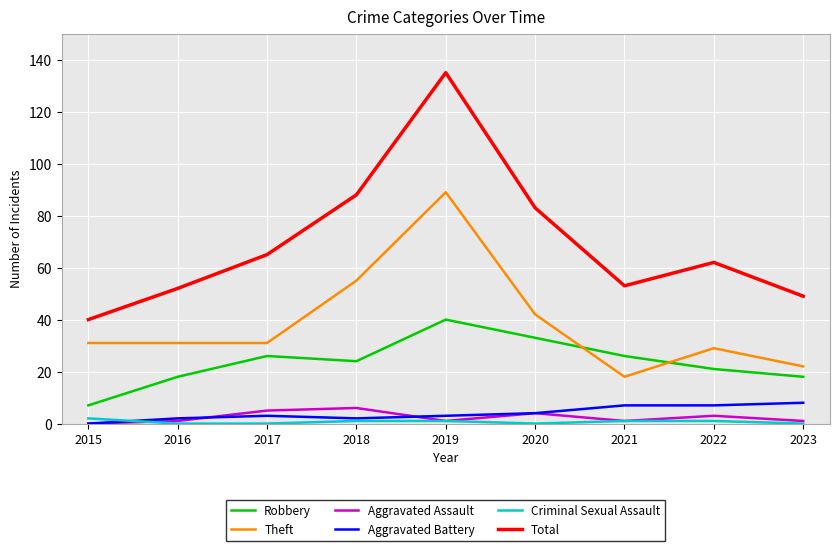

How many lines are shown in the chart?

6